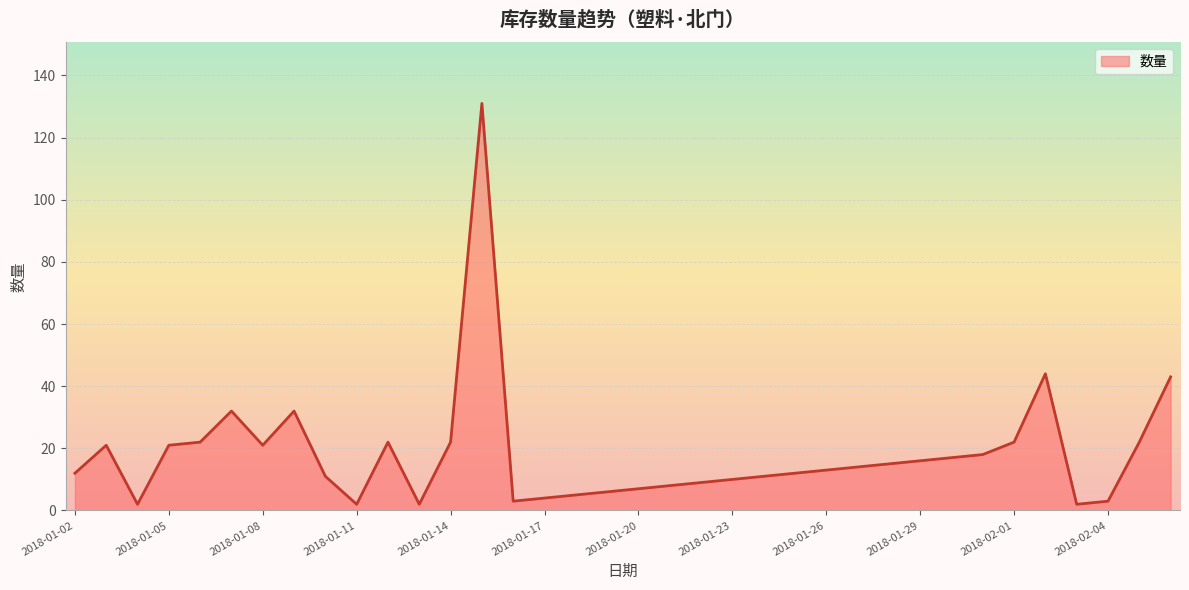

What is the difference between the maximum and minimum values?

129